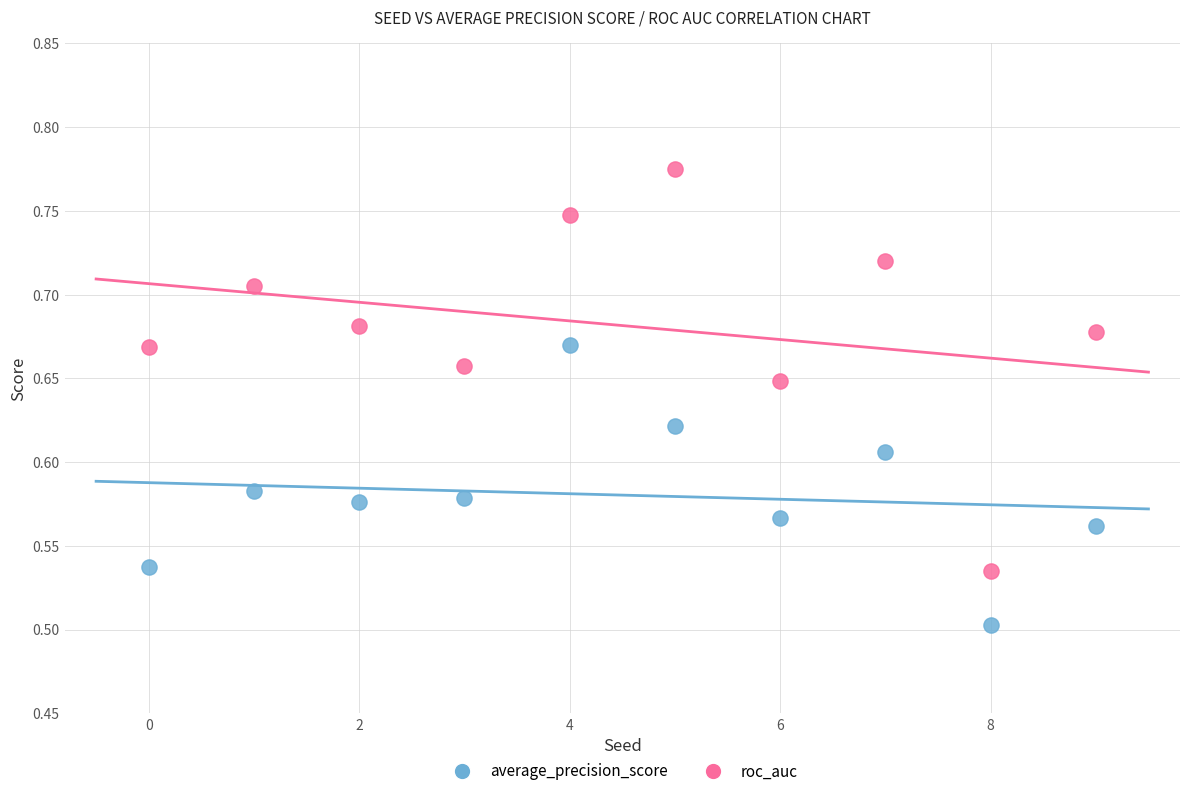

Which series has the widest spread of Y values?

roc_auc